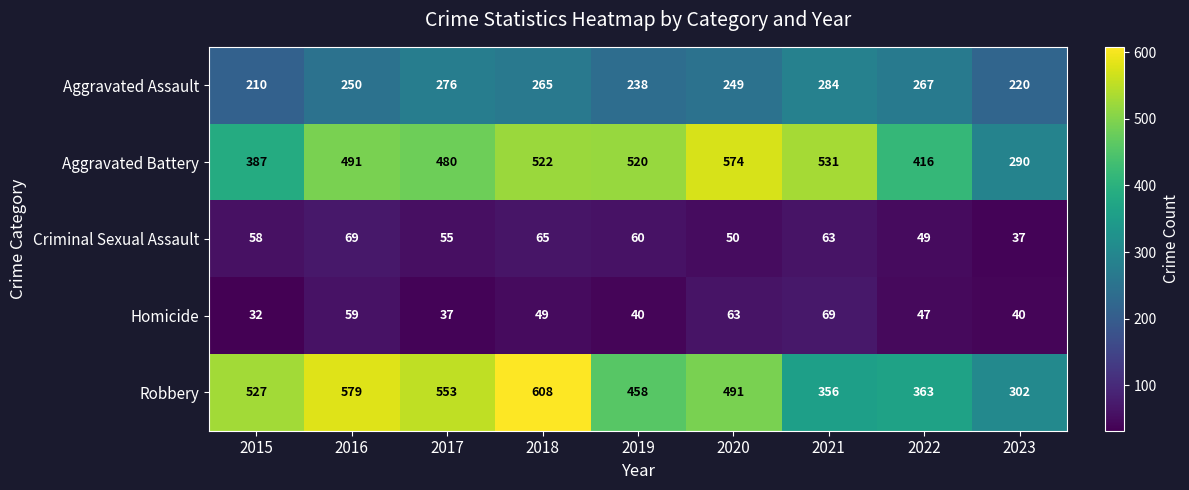

What is the approximate value of Criminal Sexual Assault at 2015, to the nearest 10?

60